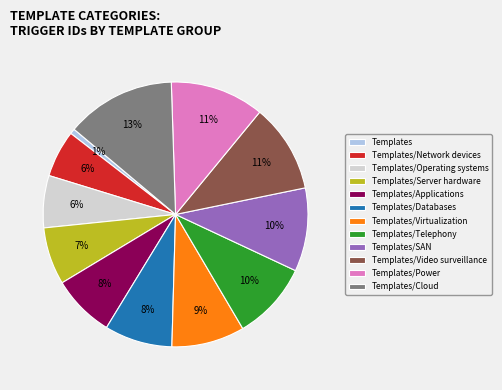

To the nearest percent, what is the average slice percentage?

8%